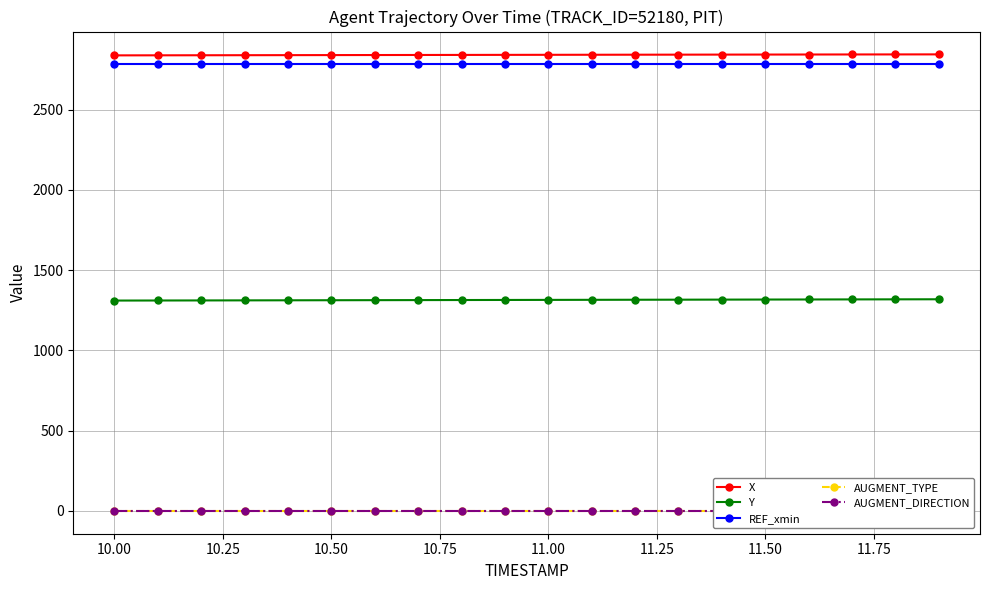

What is the maximum value for X?

2845.2